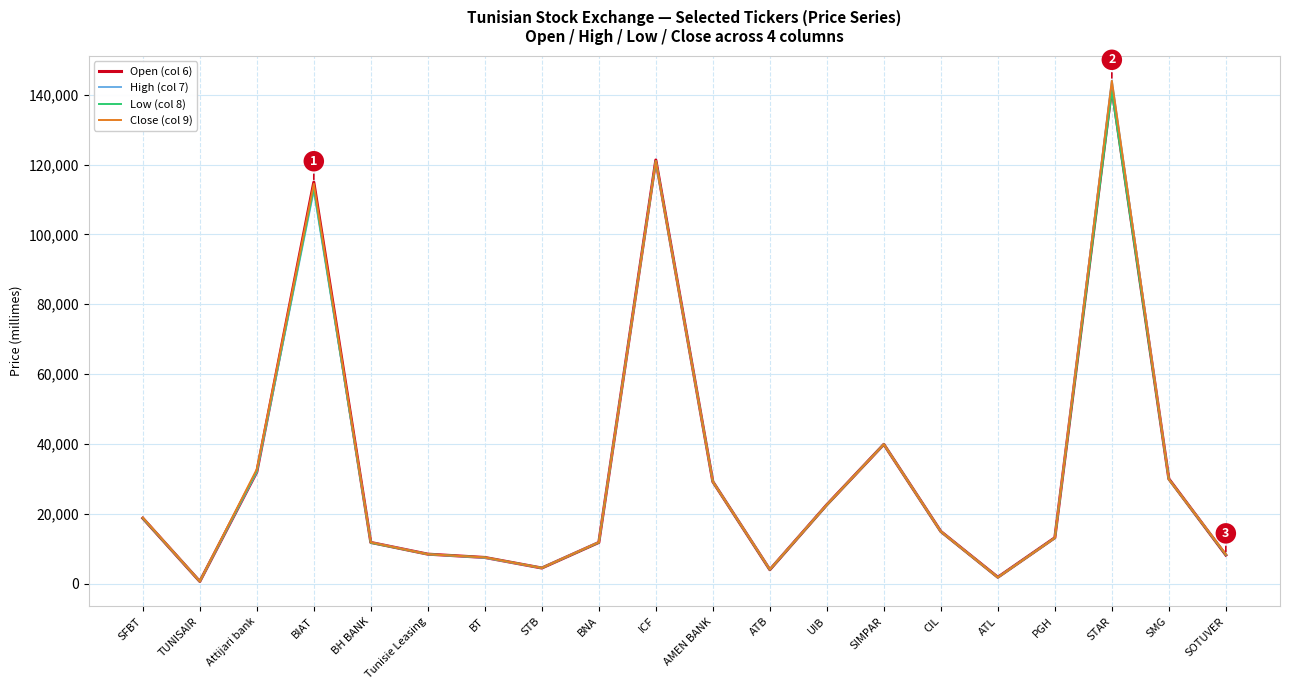

Is it true that Low (col 8) equals 22540 at UIB?

True